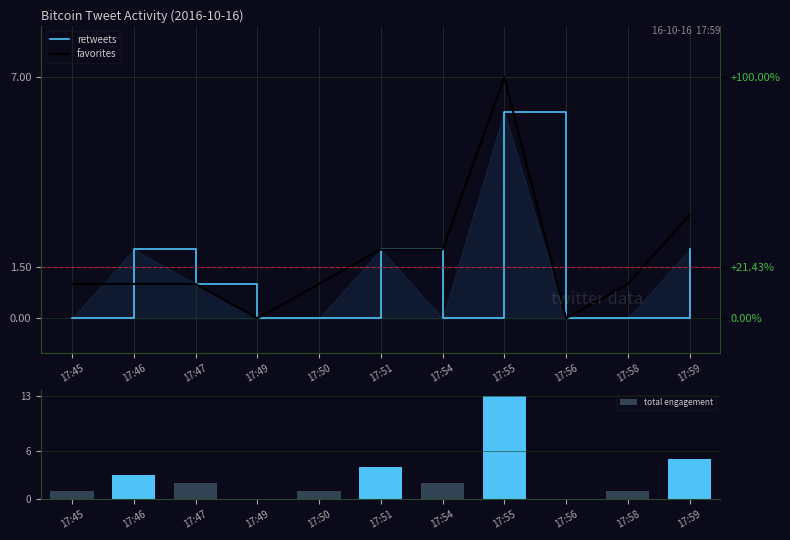

Which category has the highest value in the total engagement series?

17:55